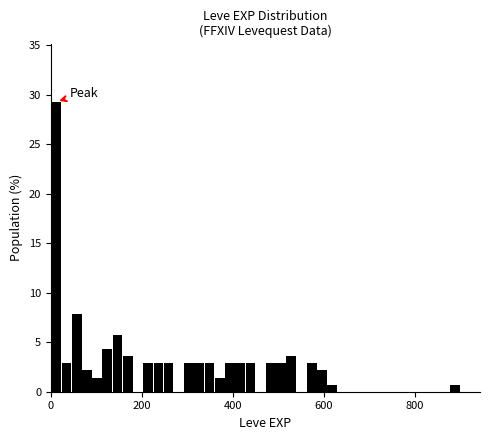

Read against the x-axis, roughly where is the centre of the tallest bar?

20